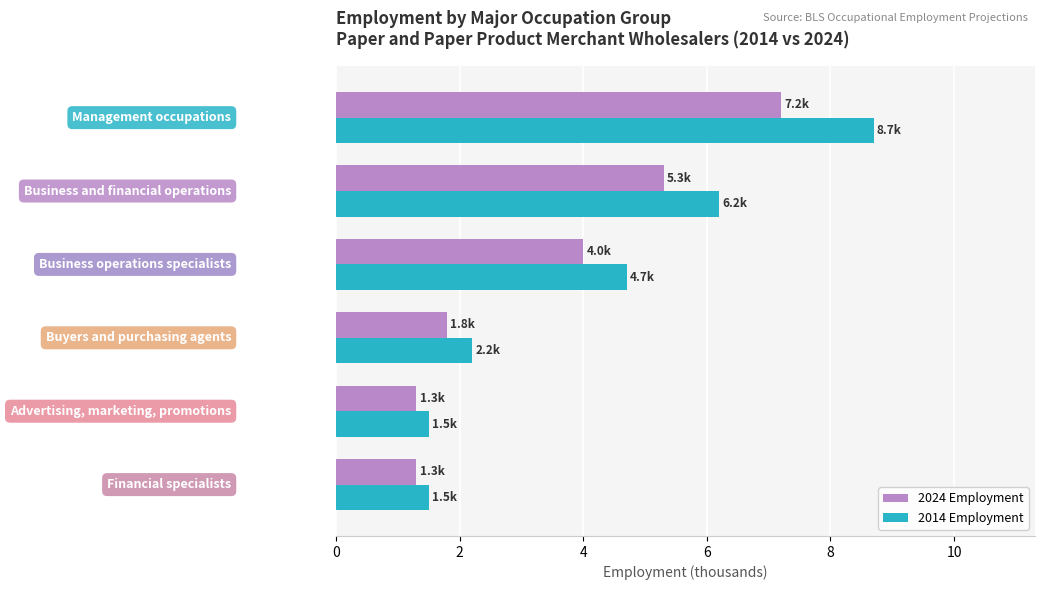

What is the sum of all 2024 Employment values?

20.9